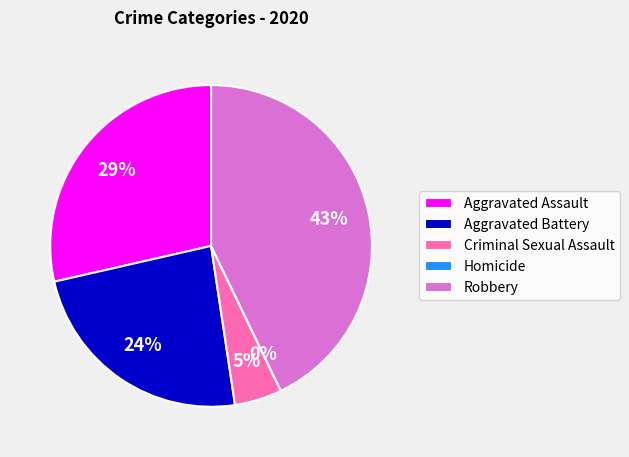

True or false: Homicide accounts for 15% of the total.

False